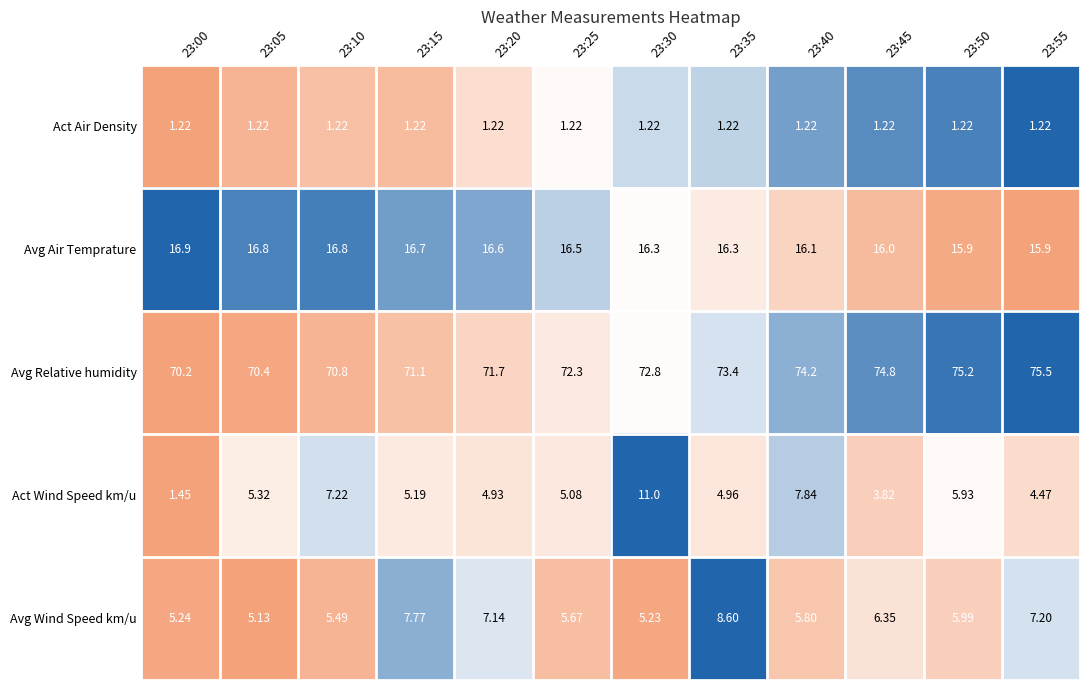

Which series has the largest range (max minus min)?

Act Wind Speed km/u